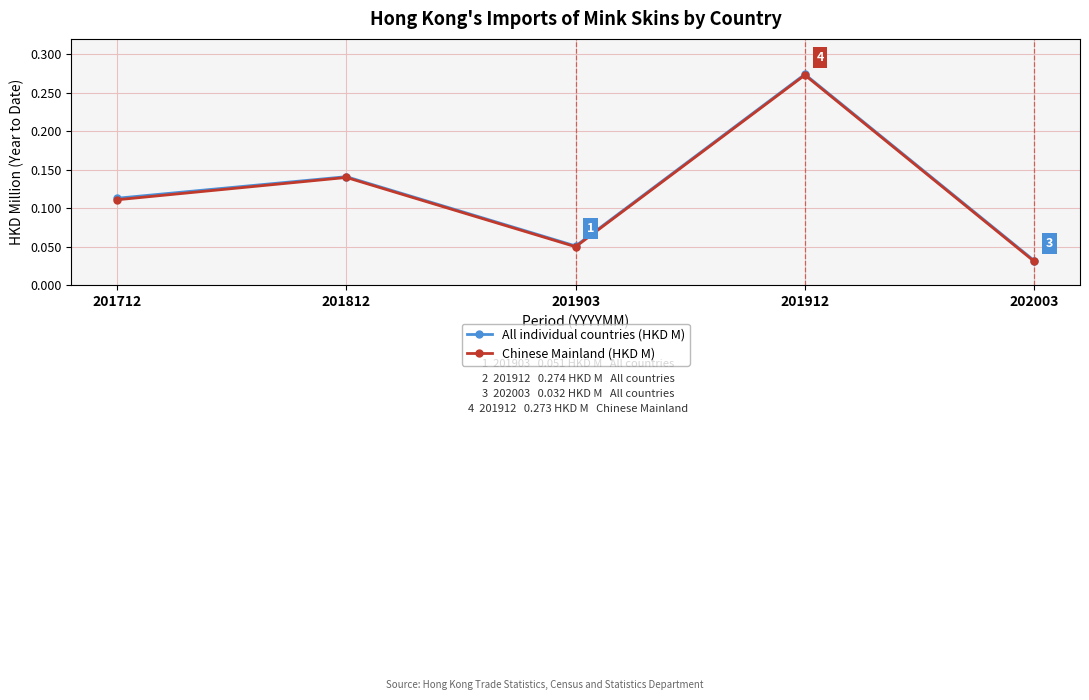

The Chinese Mainland (HKD M) series shows 0.2 at 201712. True or false?

False